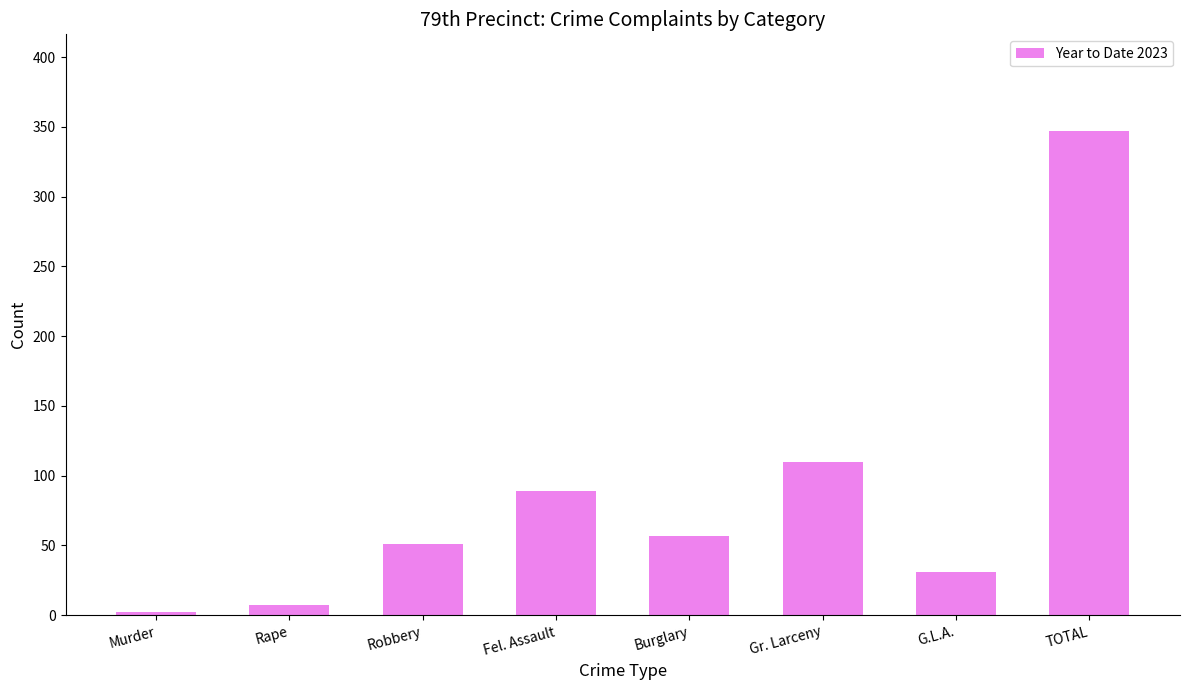

Where is the data nearest to the value 174?

Gr. Larceny